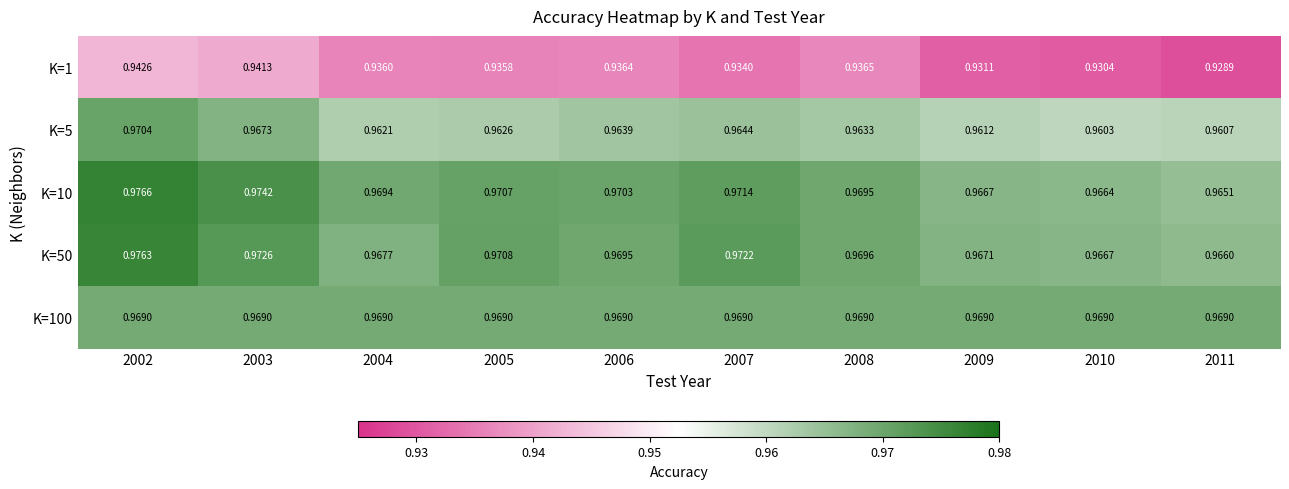

Is the value of K=10 at 2011 greater than the value of K=1 at 2011?

Yes